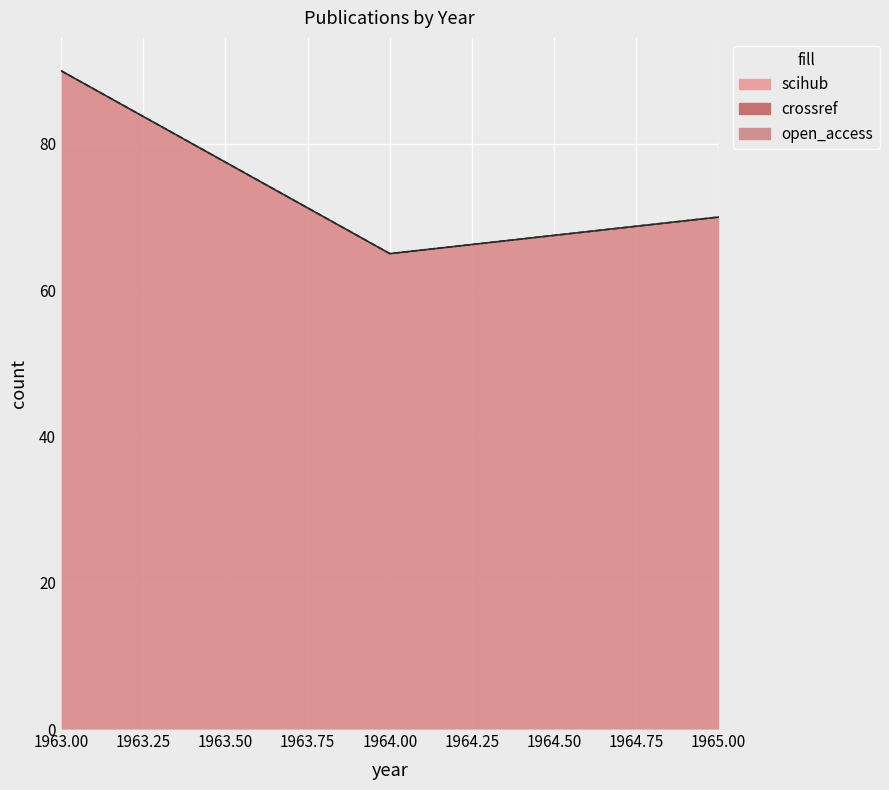

What is the difference between the maximum and minimum values in the crossref series?

25